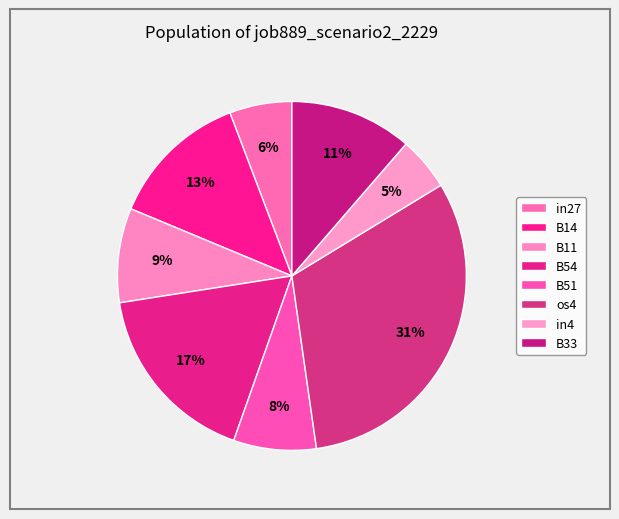

To the nearest percent, what portion does B14 represent?

13%